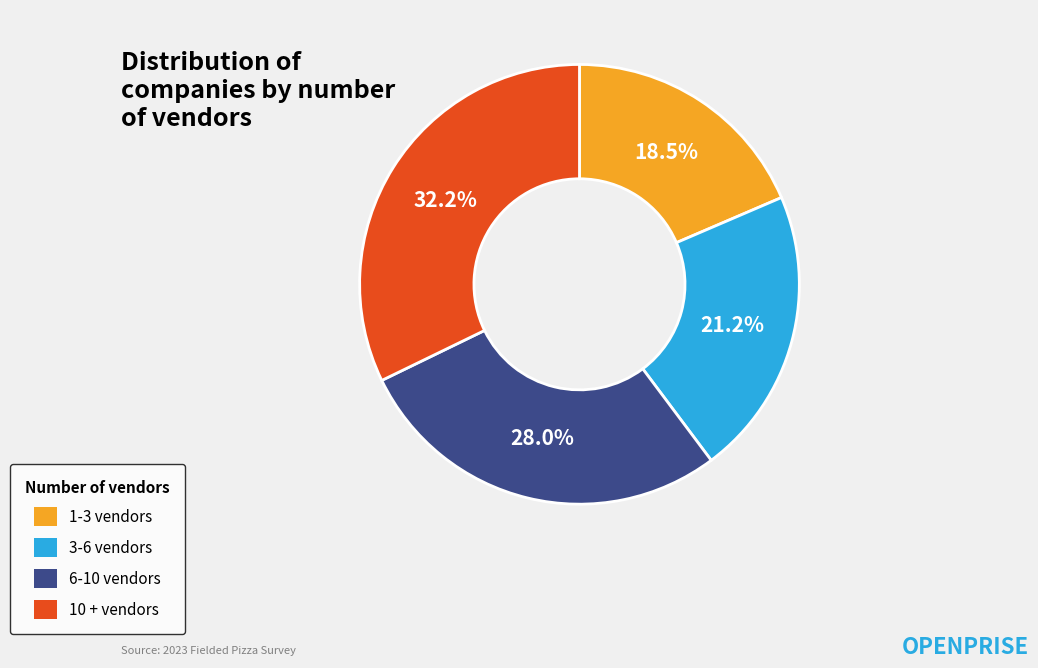

Is the sum of 10 + vendors and 6-10 vendors greater than half?

Yes